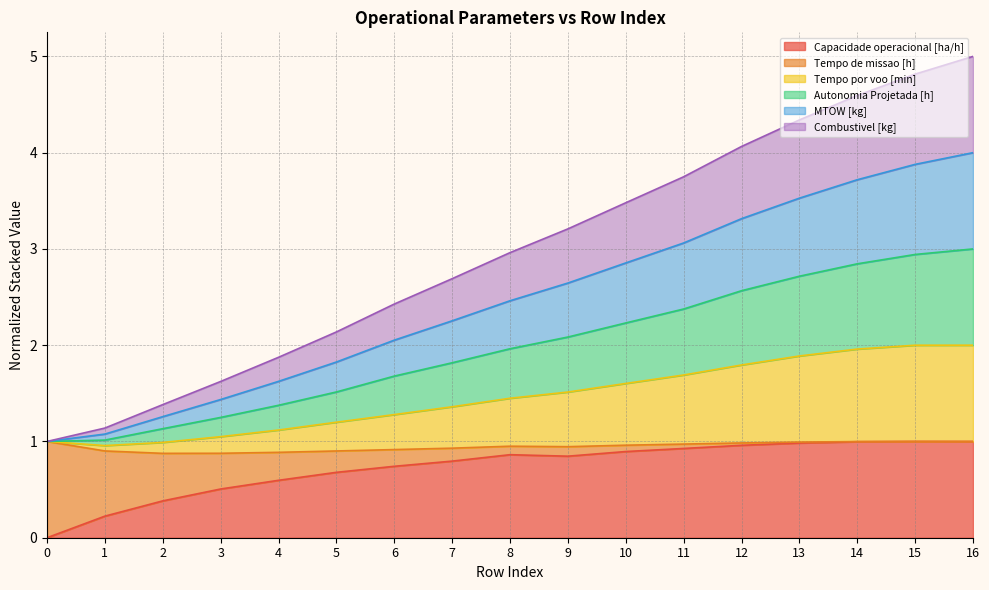

What is the greatest value displayed?

5.0